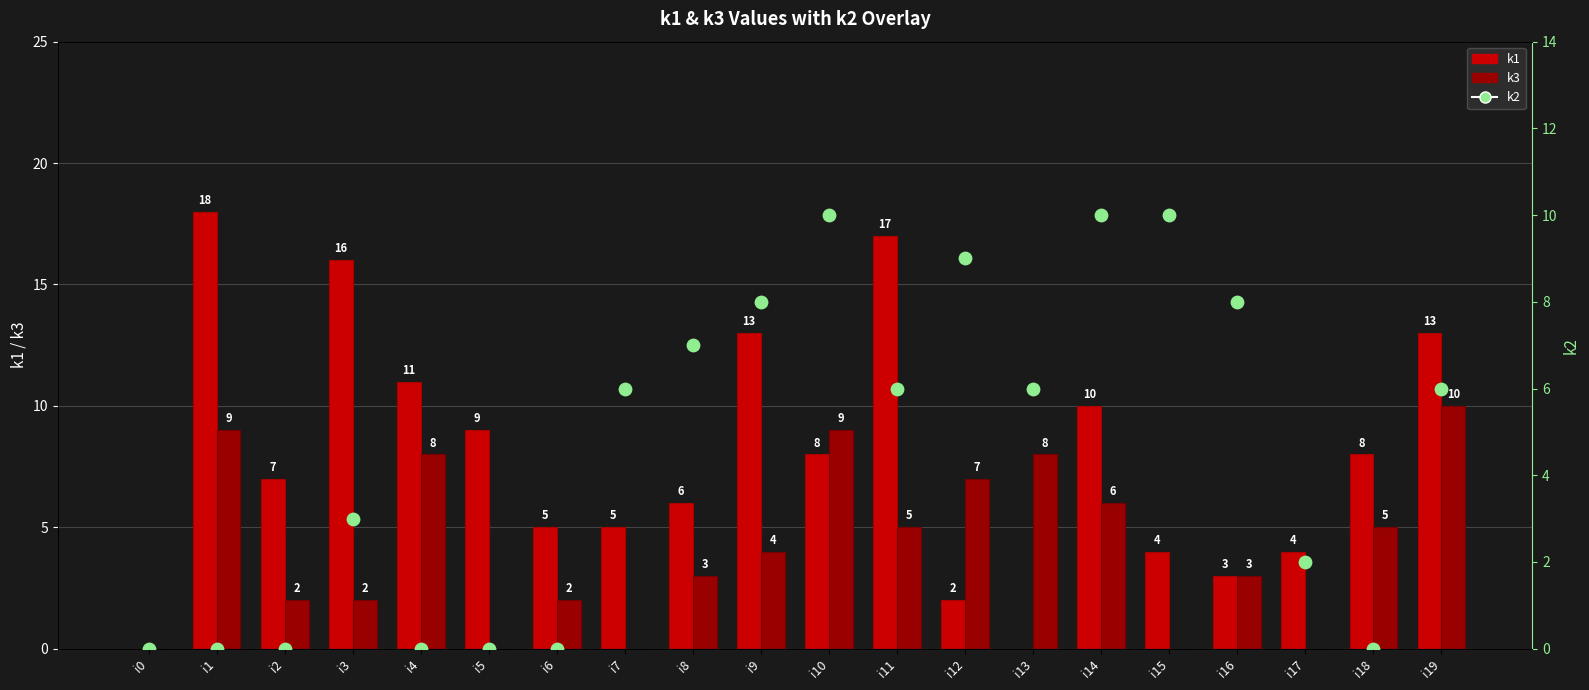

At which category is the sum across all series the highest?

i19